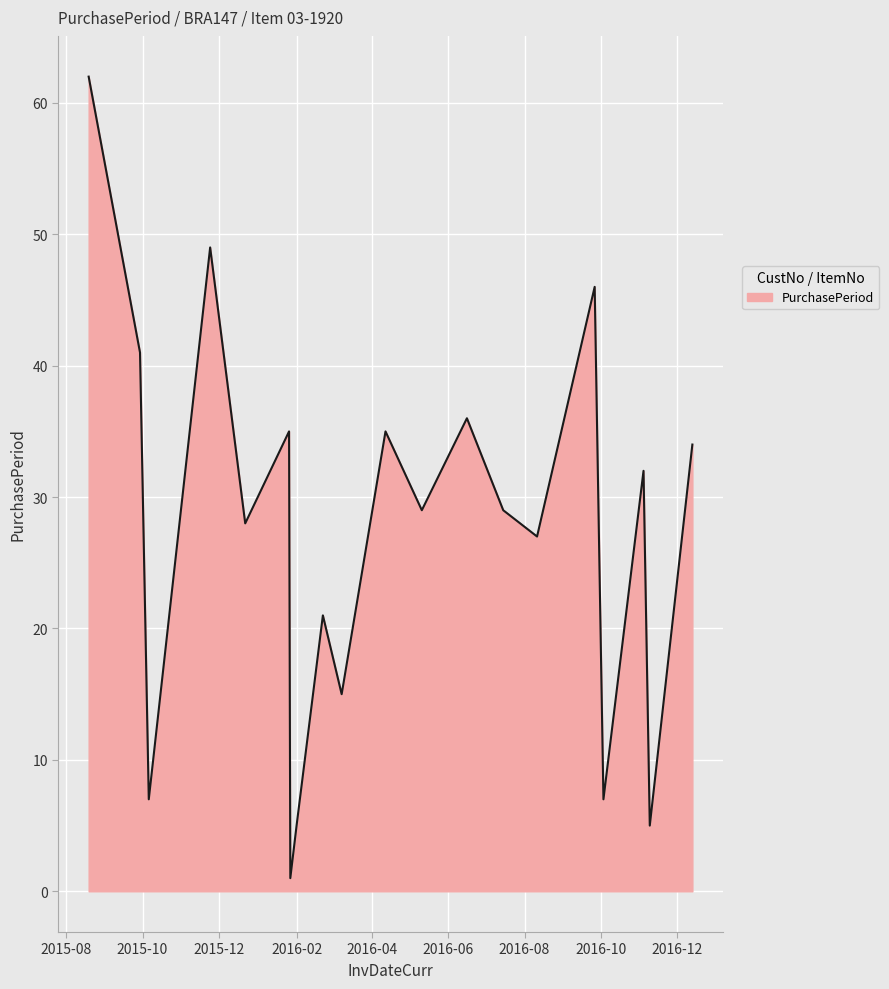

What is the maximum value shown in the chart?

62